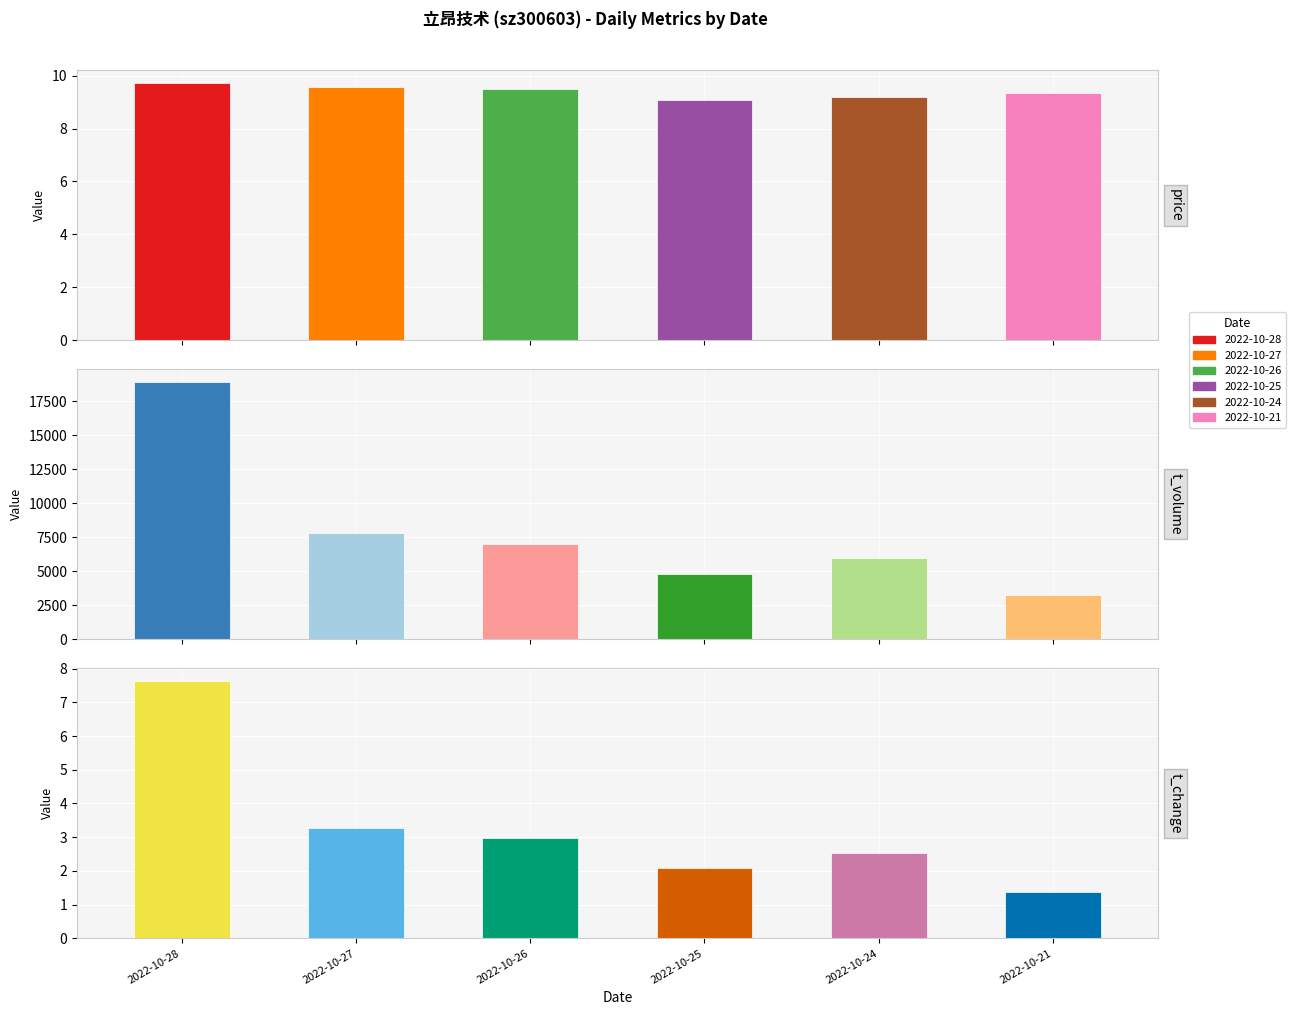

At which category is the sum across all series the highest?

2022-10-28